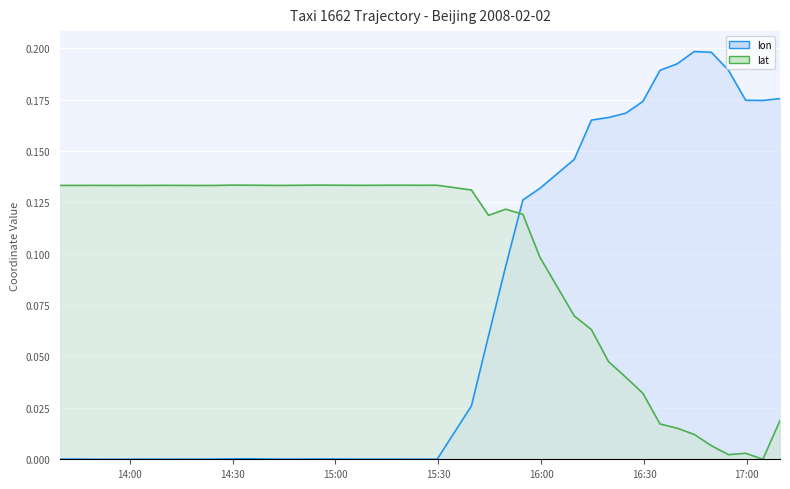

In lon, how many points are higher than both neighbors (excluding endpoints)?

8